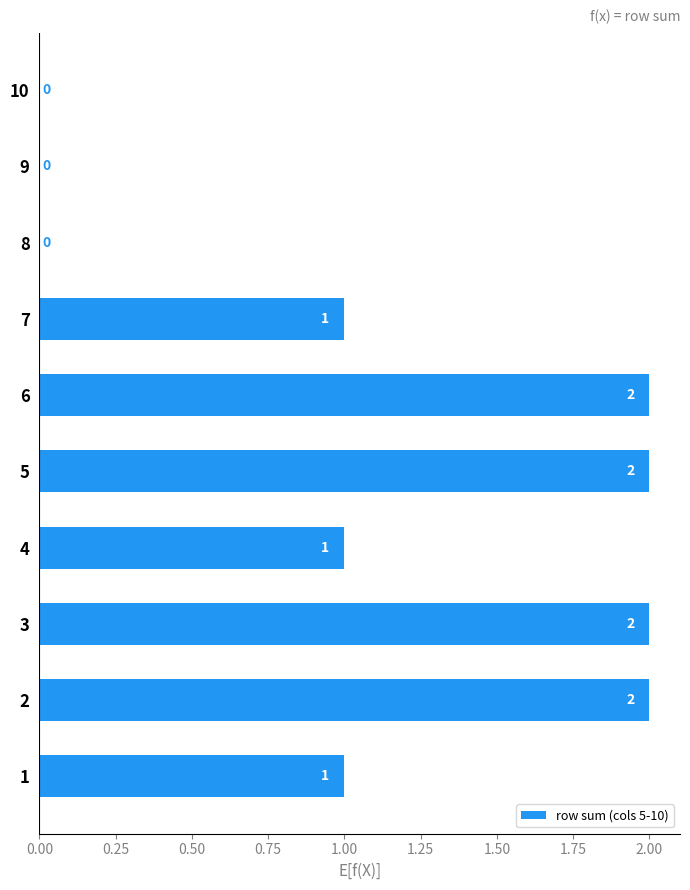

True or false: the data shows 2 at 6.

True